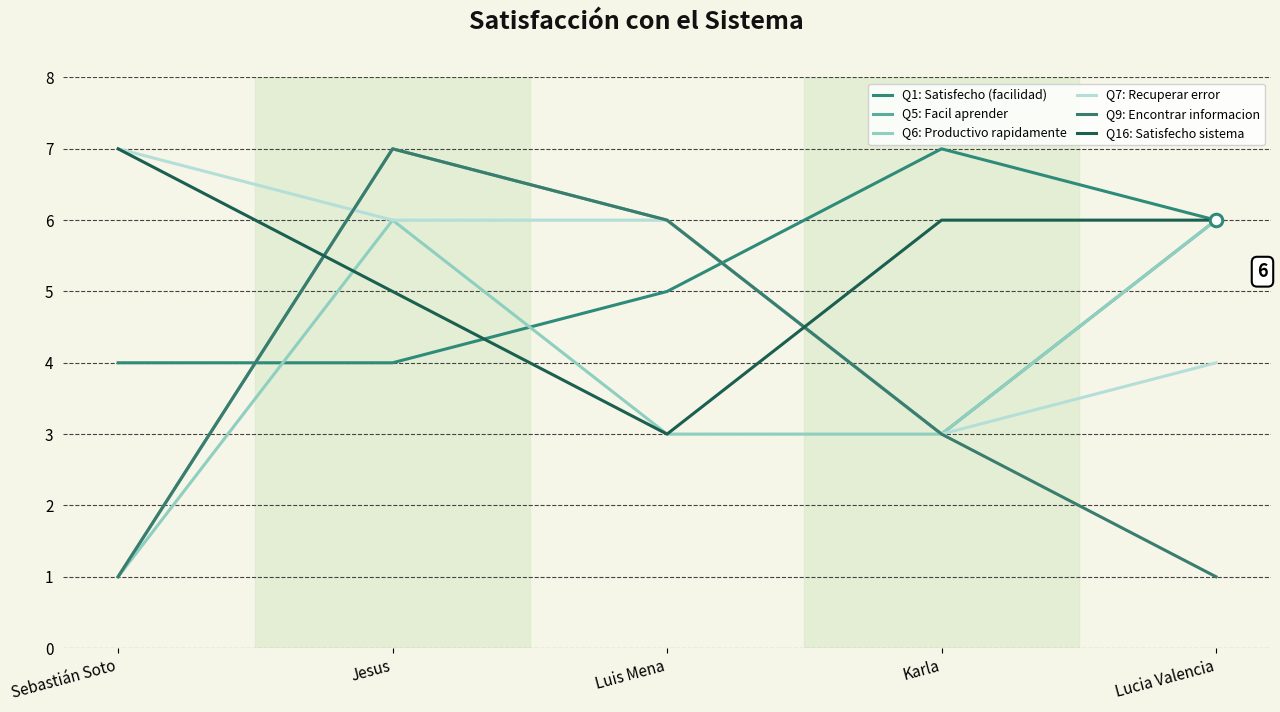

Which category has the lowest value across all series?

Sebastián Soto